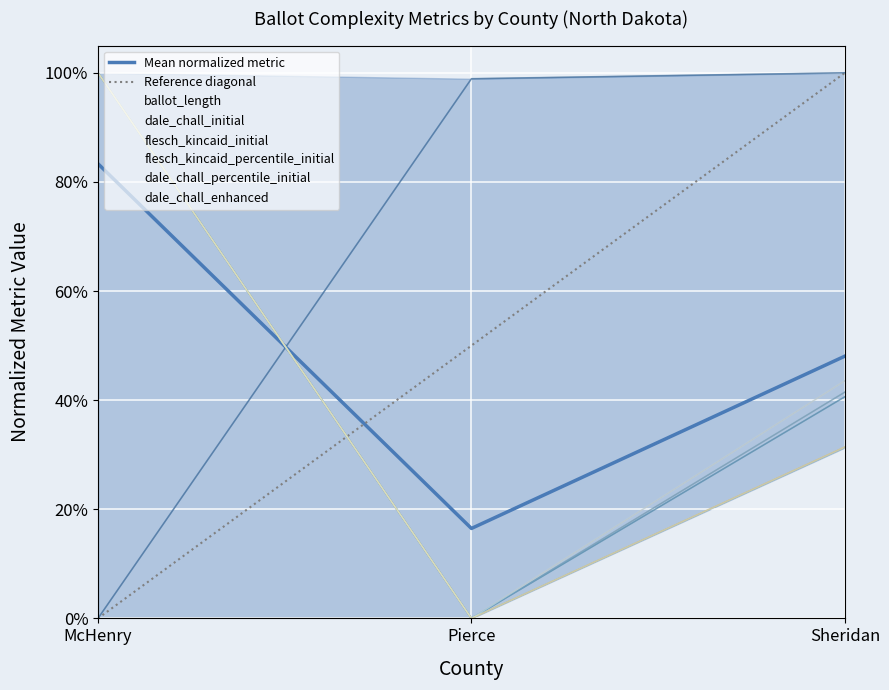

How many values in dale_chall_enhanced are above zero?

2